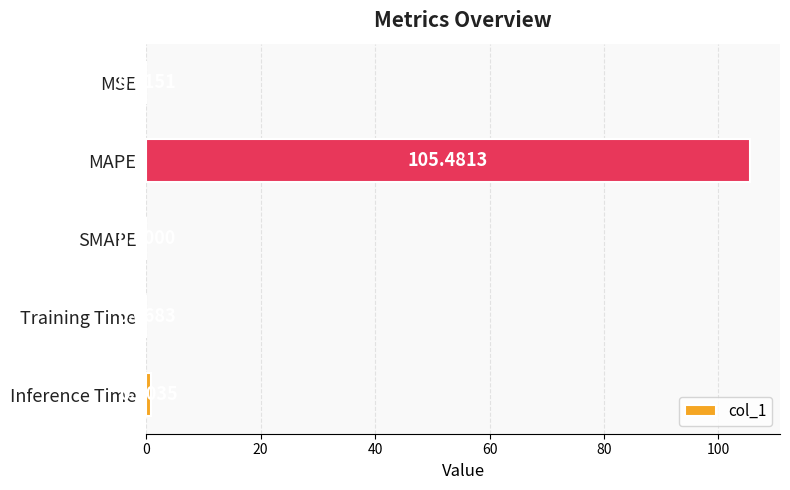

What is the change in value from MAPE to Inference Time?

-104.6